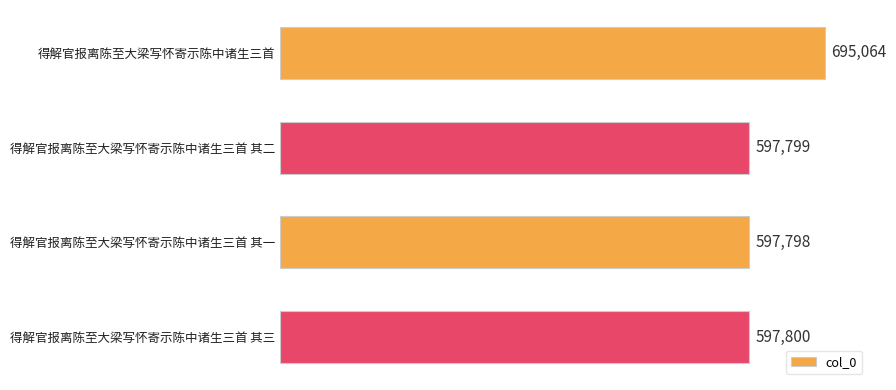

What is the minimum value shown in the chart?

597798